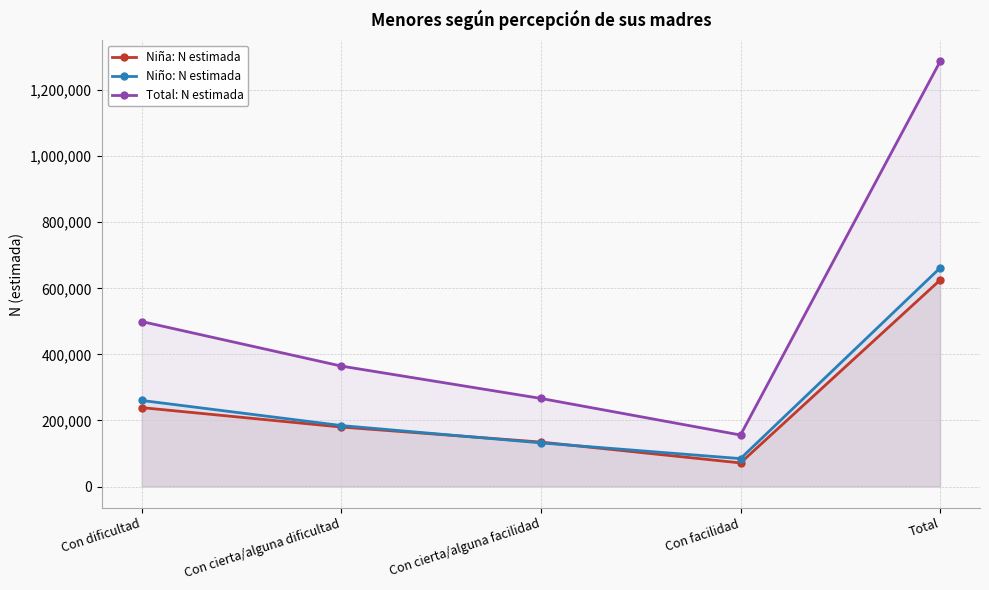

What is the label of the 5th point from the left?

Total